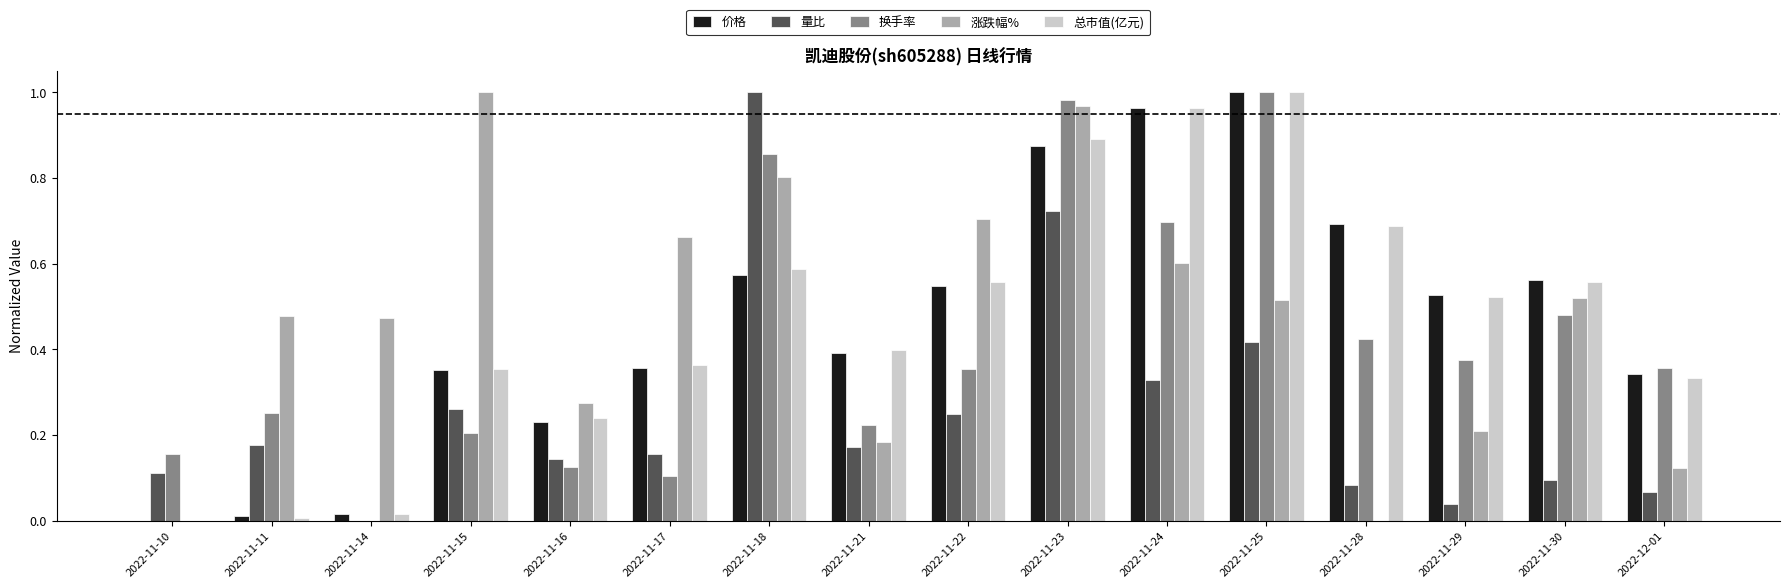

Which series changed the most between 2022-11-11 and 2022-11-29?

价格